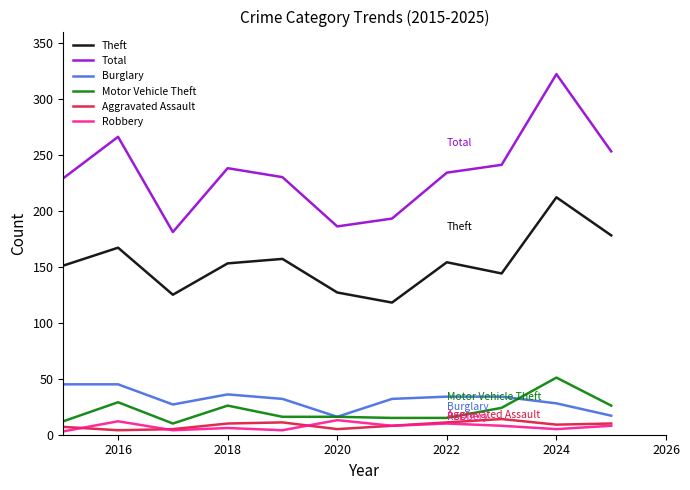

Which series has the largest range (max minus min)?

Total